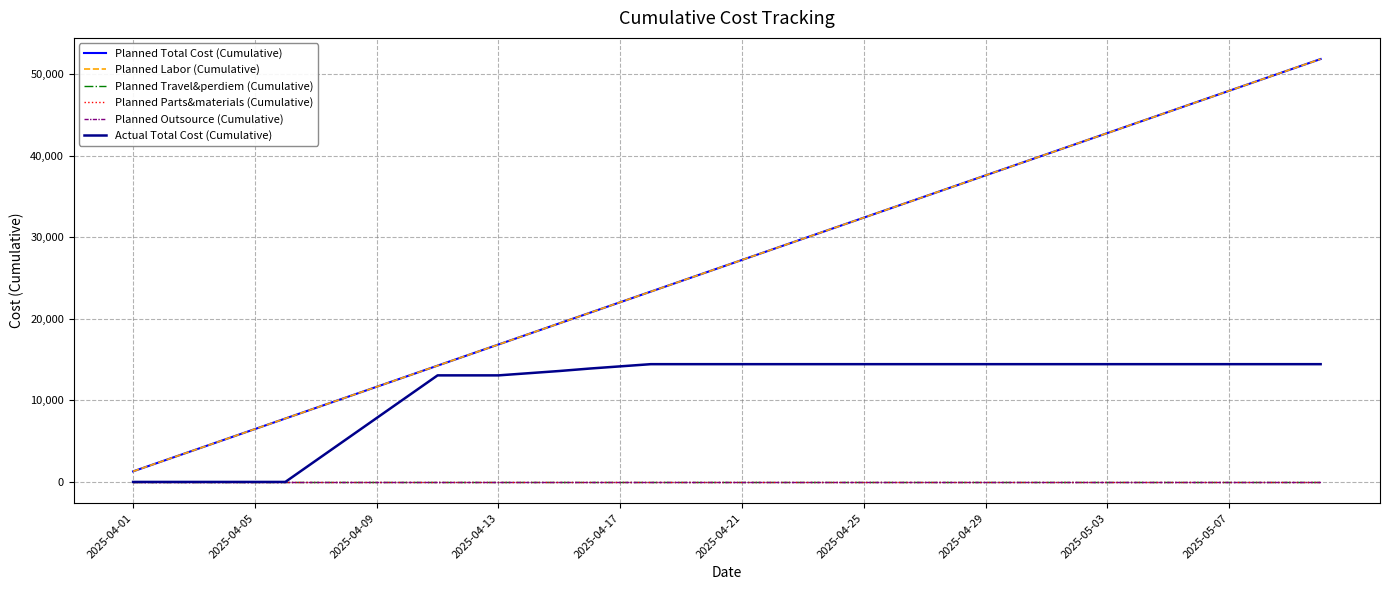

Which series has the largest total across all categories?

Planned Total Cost (Cumulative)